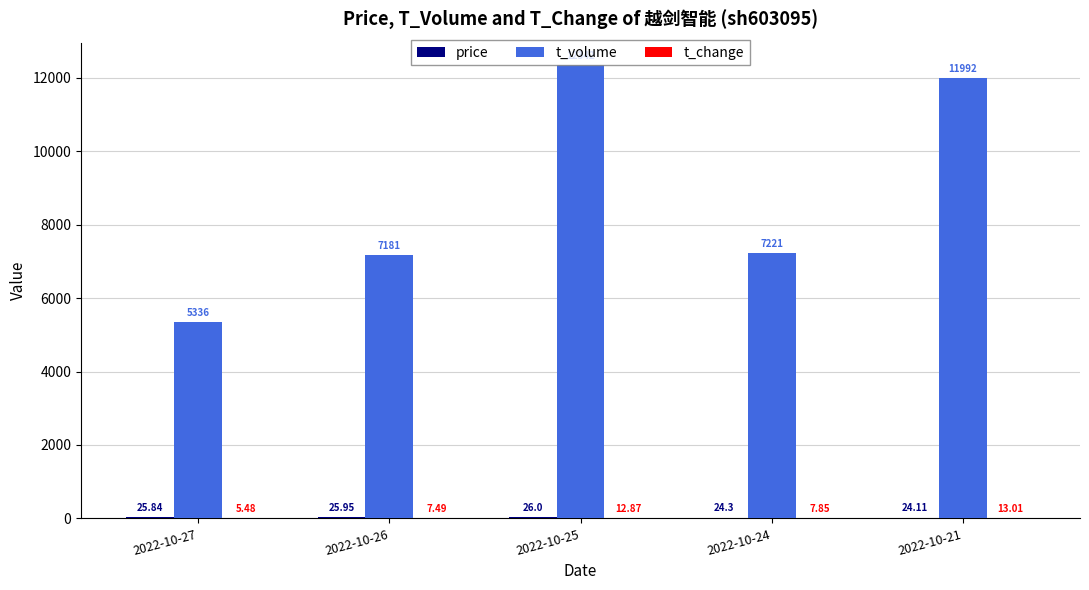

Between 2022-10-27 and 2022-10-24, which series saw the biggest shift?

t_volume